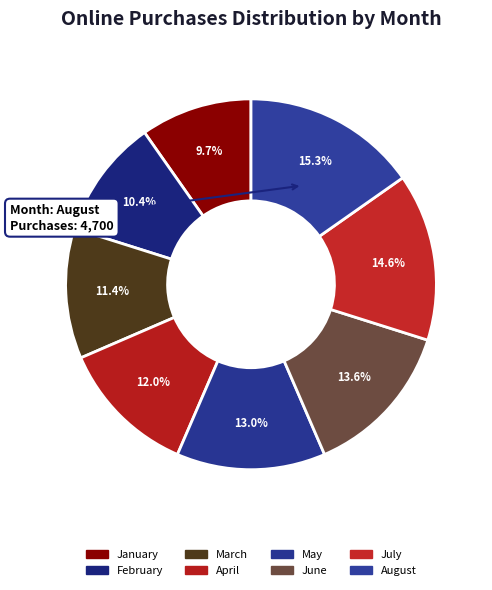

How many segments does this pie chart have?

8